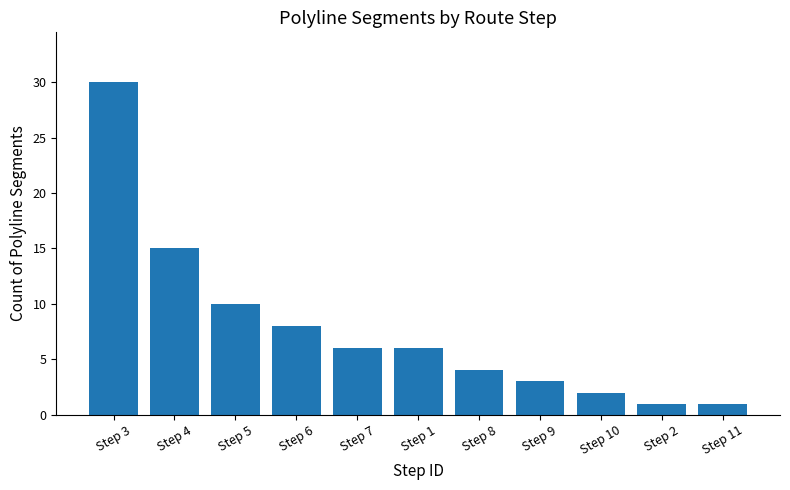

What is the ratio of the value at Step 2 to the value at Step 10?

0.5